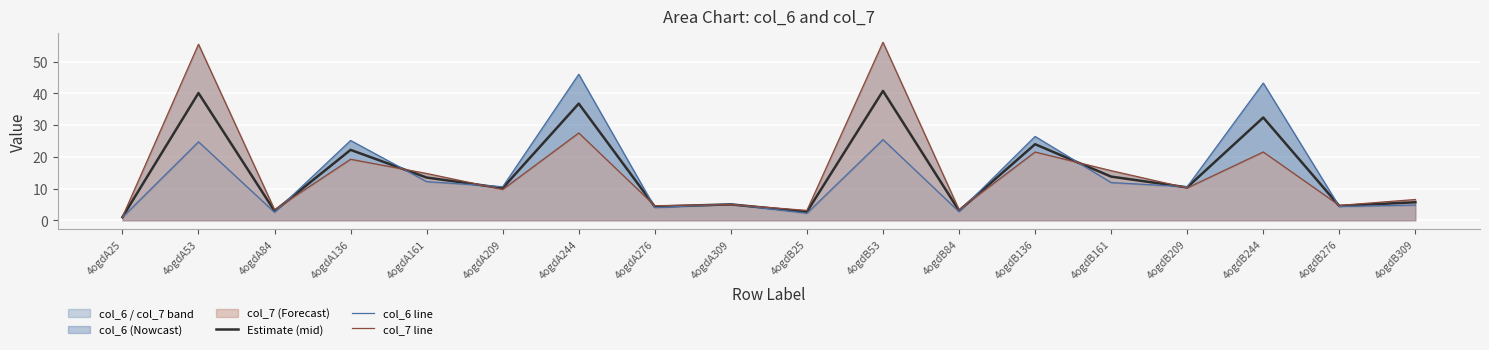

At which label is Estimate (mid) closest to 20?

4ogdA136